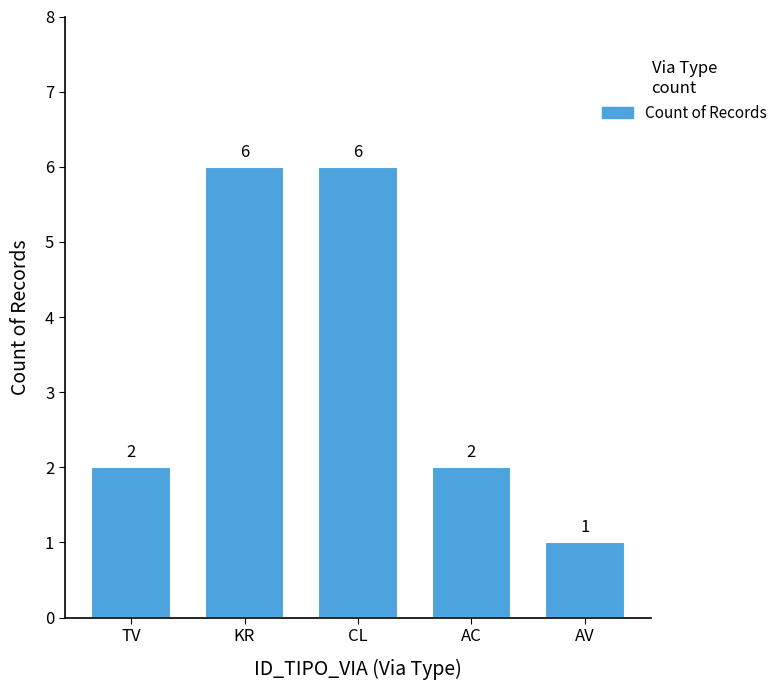

What is the change in value from TV to KR?

+4